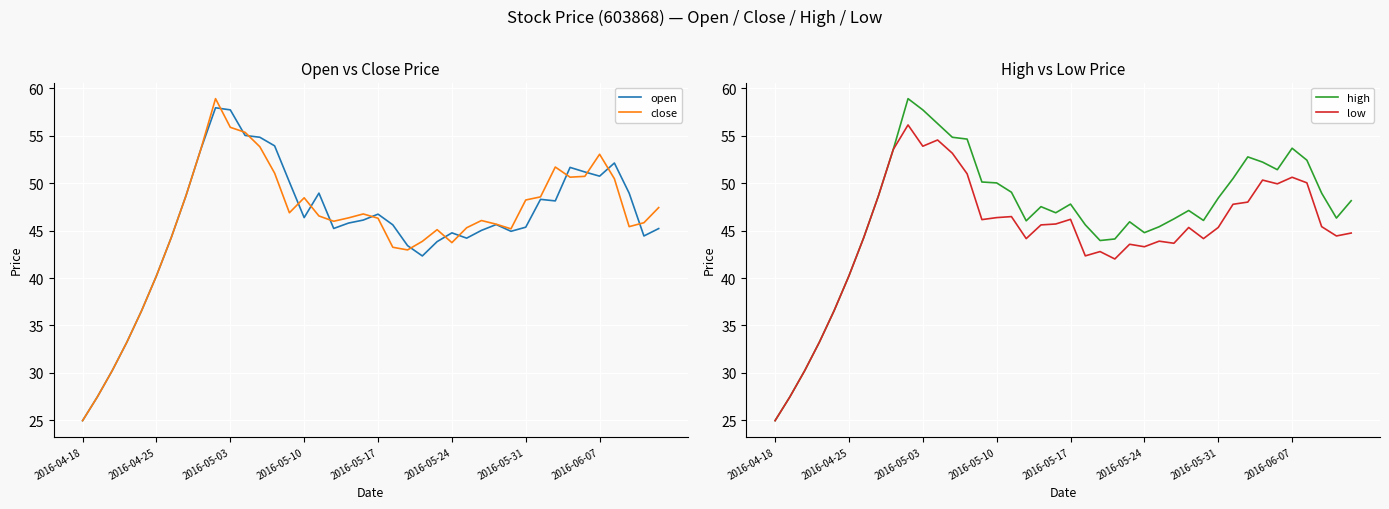

What is the minimum value for low?

25.0